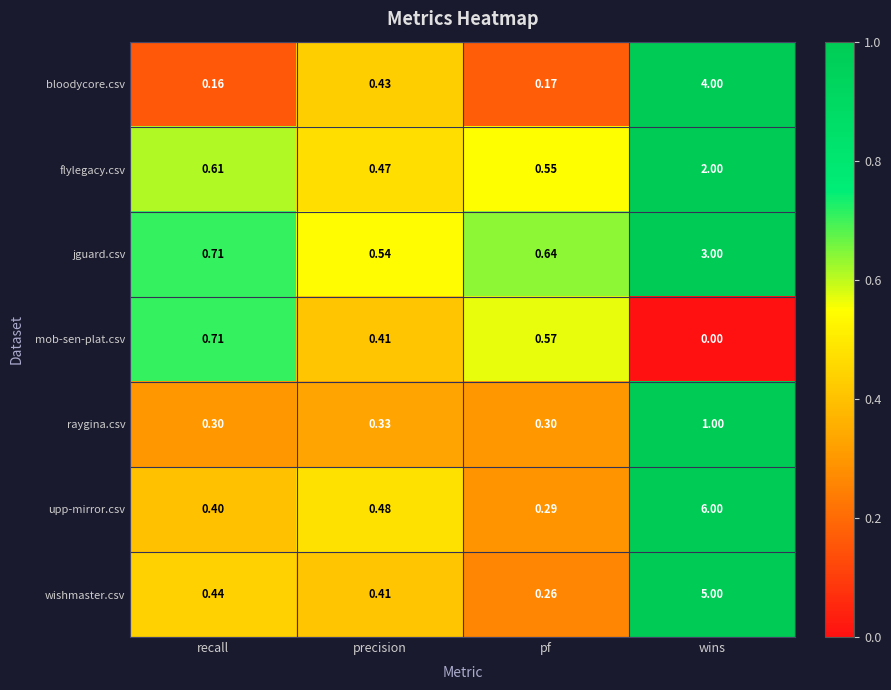

List the series in order of their peak value, highest first.

upp-mirror.csv, wishmaster.csv, bloodycore.csv, jguard.csv, flylegacy.csv, raygina.csv, mob-sen-plat.csv